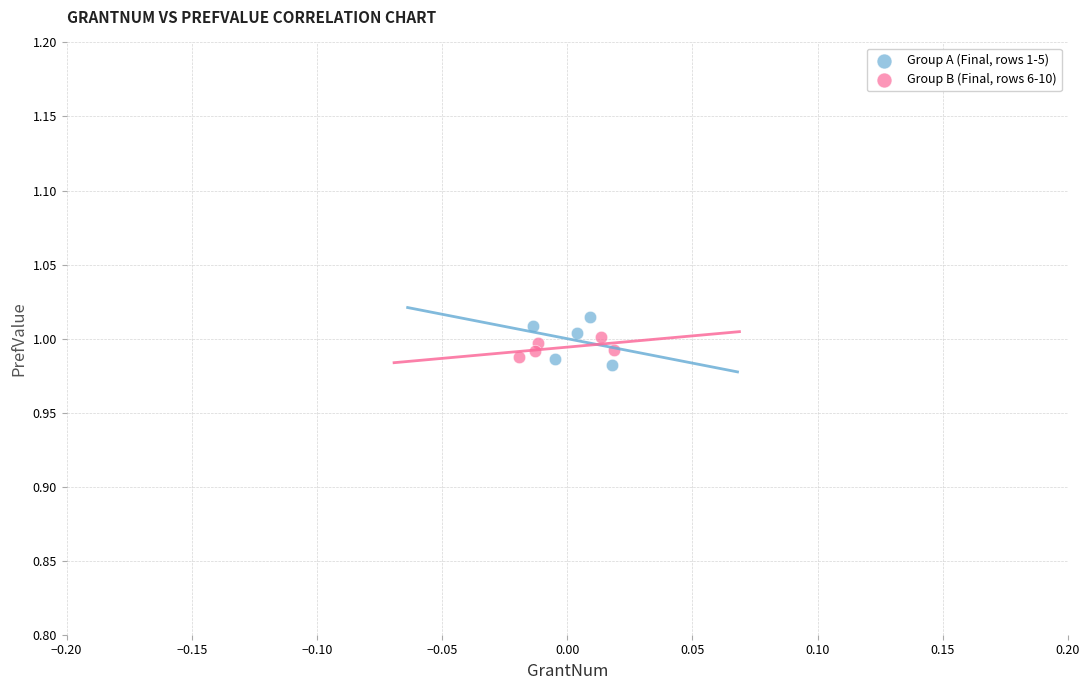

Which series has the widest spread of Y values?

Group A (Final, rows 1-5)